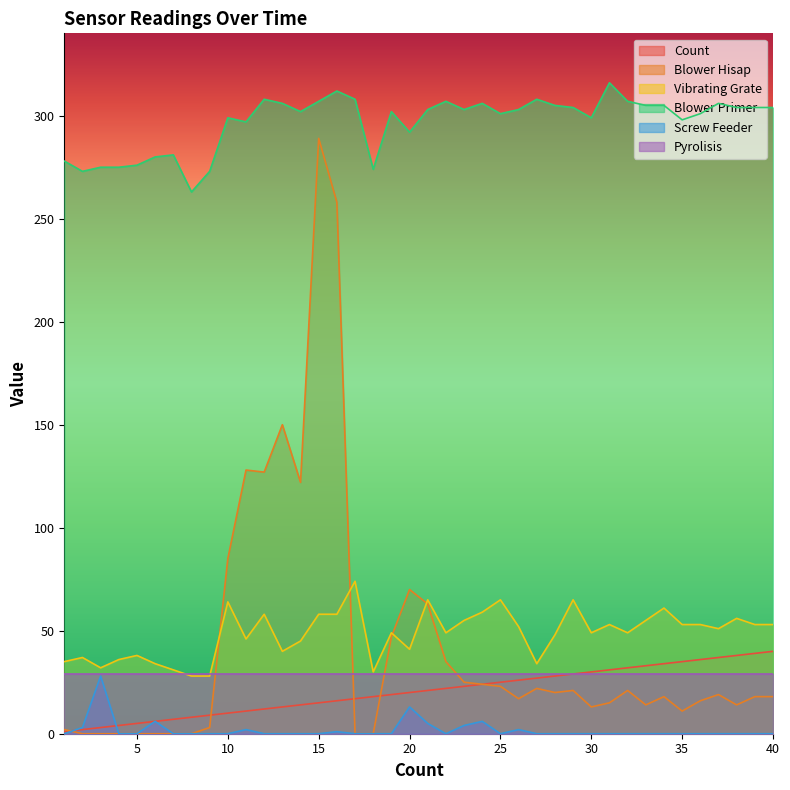

What is the highest value of the Screw Feeder series?

28